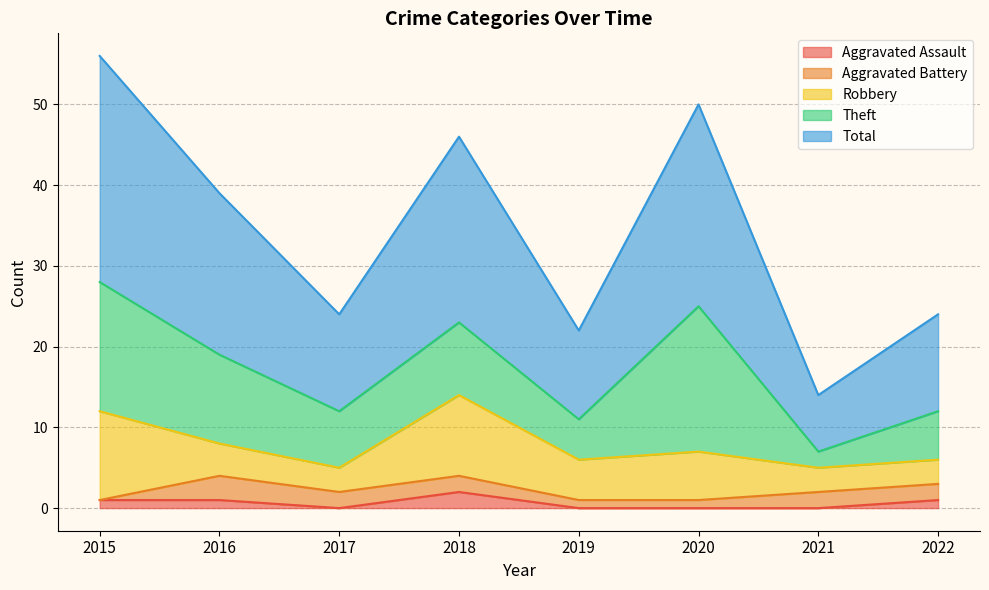

List the series in order of their peak value, highest first.

Total, Theft, Robbery, Aggravated Battery, Aggravated Assault